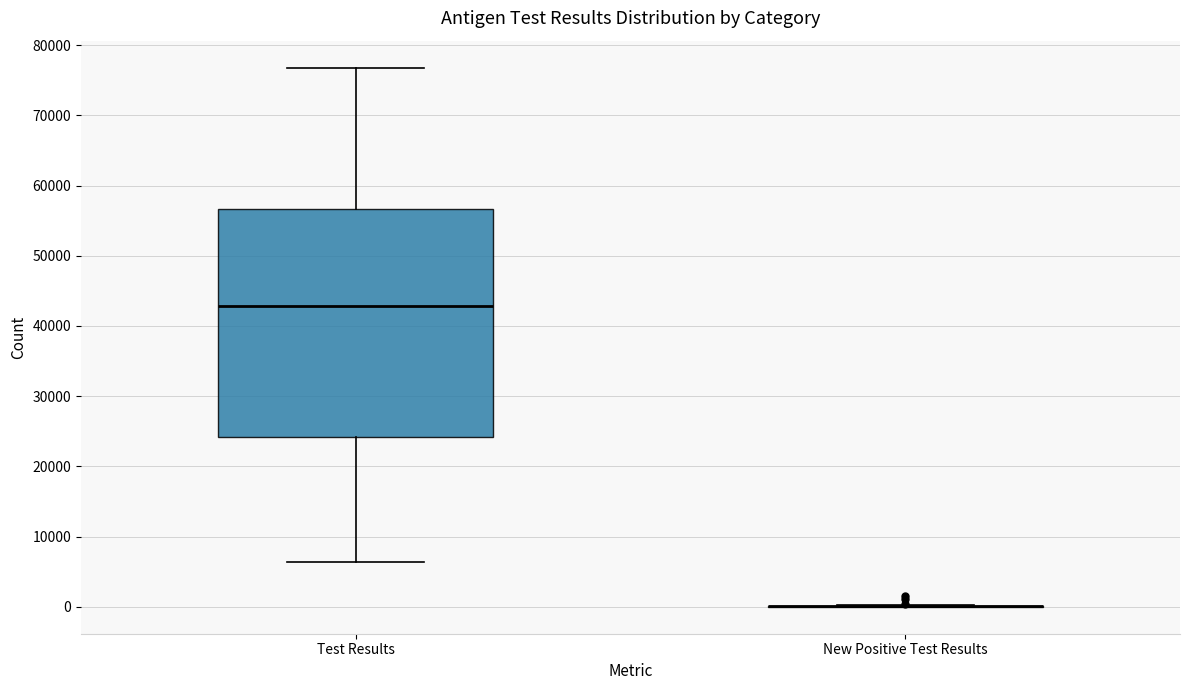

Reading left to right, transcribe this box plot: for each box, give where its median line is, the range the box spans, and where its two whiskers end, as read against the y-axis. The values are not printed on the chart, so give them approximately, as read against the axis.

Test Results: median 43000, box 24000 to 57000, whiskers 6000 to 77000
New Positive Test Results: box collapsed to a line at 0, whiskers 0 to 0